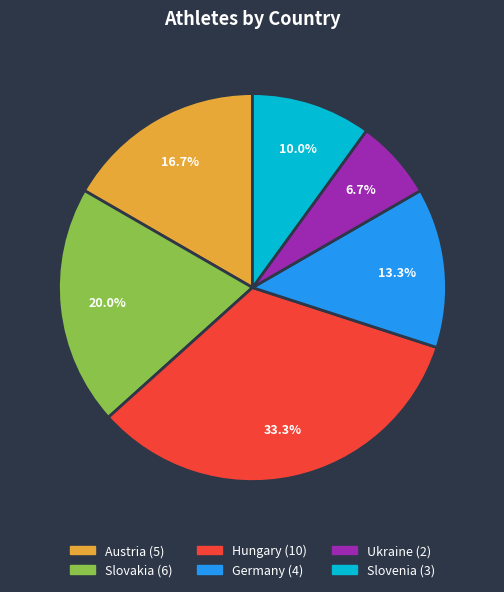

To the nearest percent, what is the difference between the Austria and Hungary slice percentages?

17%